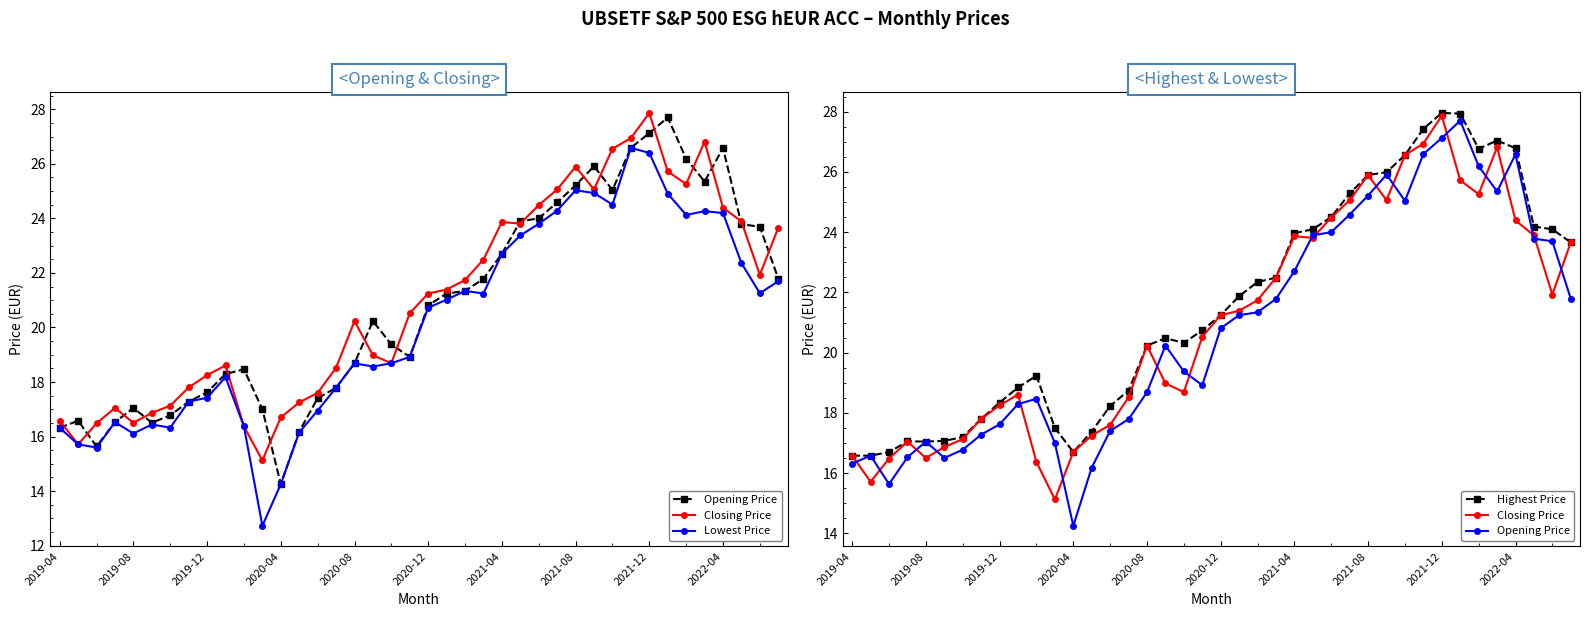

Reading right to left, what are all the values shown in this chart?

Opening Price: 21.8	23.7	23.8	26.6	25.4	26.2	27.7	27.1	26.6	25.0	25.9	25.2	24.6	24.0	23.9	22.7	21.8	21.3	21.2	20.8	18.9	19.4	20.2	18.7	17.8	17.4	16.2	14.3	17.0	18.5	18.3	17.6	17.3	16.8	16.5	17.1	16.5	15.6	16.6	16.3
Closing Price: 23.7	21.9	23.9	24.4	26.8	25.3	25.7	27.9	26.9	26.6	25.1	25.9	25.1	24.5	23.8	23.9	22.5	21.7	21.4	21.2	20.5	18.7	19.0	20.2	18.5	17.6	17.2	16.7	15.1	16.4	18.6	18.2	17.8	17.1	16.9	16.5	17.1	16.5	15.7	16.6
Lowest Price: 21.7	21.3	22.4	24.2	24.3	24.1	24.9	26.4	26.6	24.5	24.9	25.0	24.3	23.8	23.4	22.7	21.2	21.3	21.0	20.7	18.9	18.7	18.6	18.7	17.8	17.0	16.2	14.3	12.7	16.4	18.2	17.4	17.3	16.3	16.4	16.1	16.5	15.6	15.7	16.3
Highest Price: 23.7	24.1	24.2	26.8	27.0	26.8	27.9	28.0	27.4	26.6	26.0	25.9	25.3	24.5	24.1	24.0	22.5	22.3	21.9	21.2	20.7	20.3	20.5	20.2	18.7	18.2	17.4	16.7	17.5	19.2	18.8	18.3	17.8	17.2	17.1	17.1	17.1	16.7	16.6	16.6